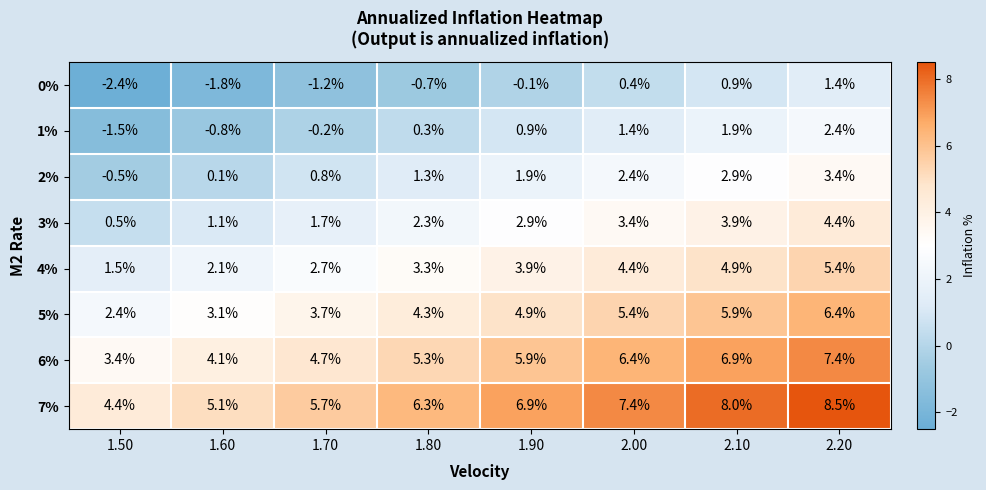

True or false: 4% has a value of 1.3 at 2.20.

False